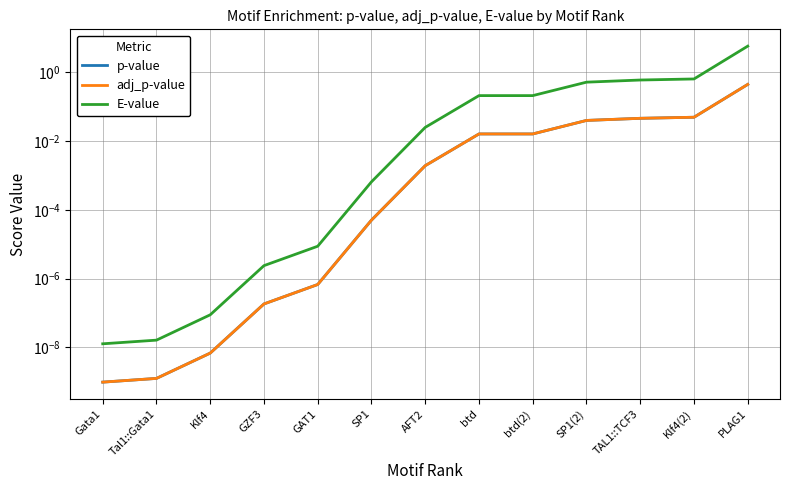

What position from the right is btd(2)?

5